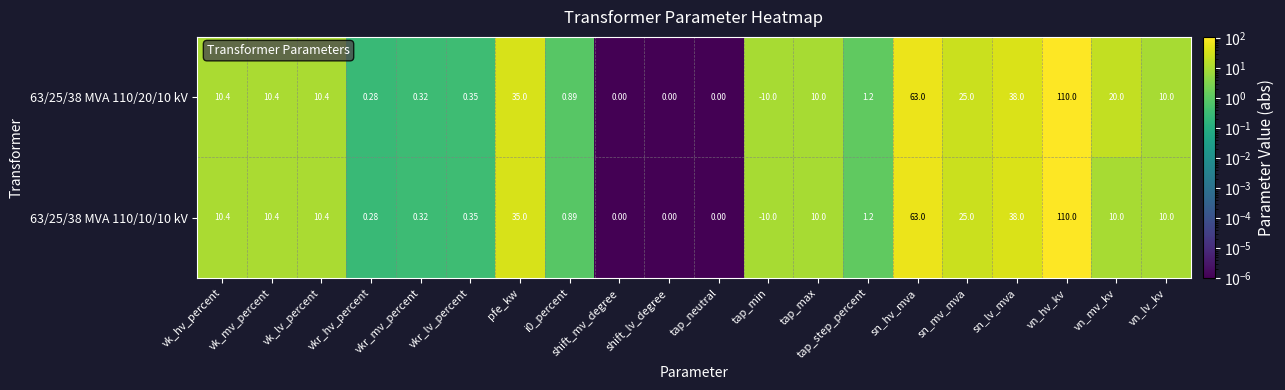

Is the value of 63/25/38 MVA 110/20/10 kV at vkr_hv_percent greater than the value of 63/25/38 MVA 110/10/10 kV at tap_max?

No